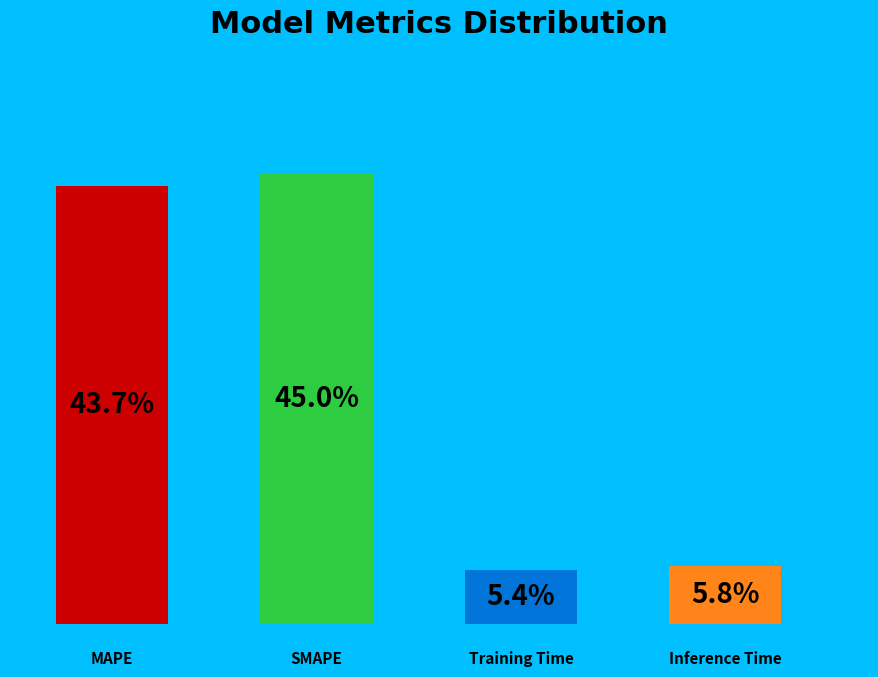

Is it true that MAPE is 34% of the pie?

False